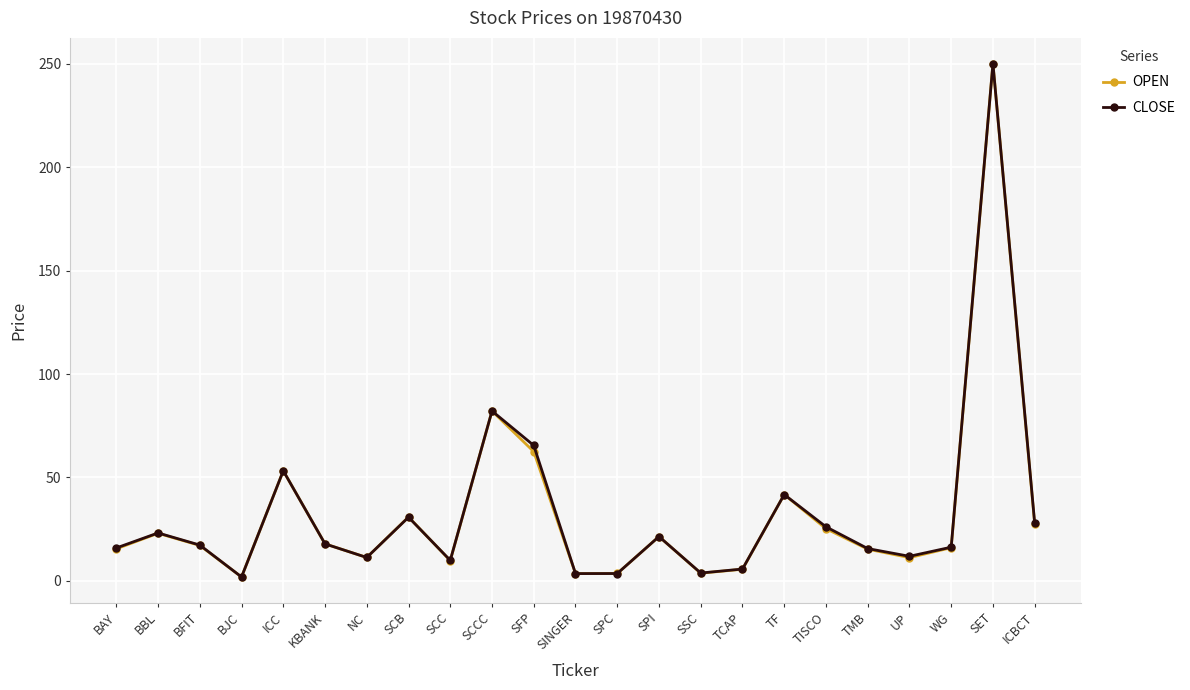

Is the value of OPEN at TISCO greater than the value of CLOSE at SINGER?

Yes